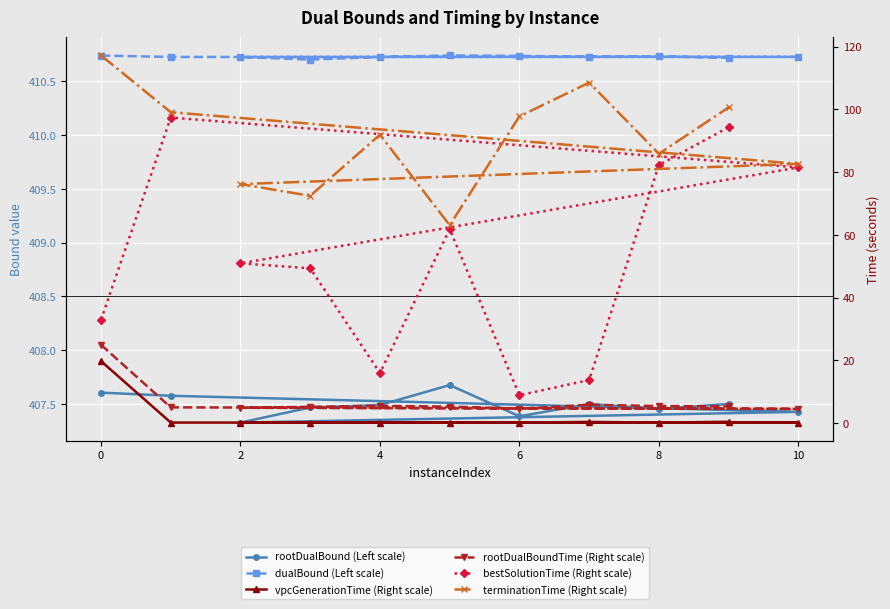

What is the highest value of the dualBound (Left scale) series?

410.7